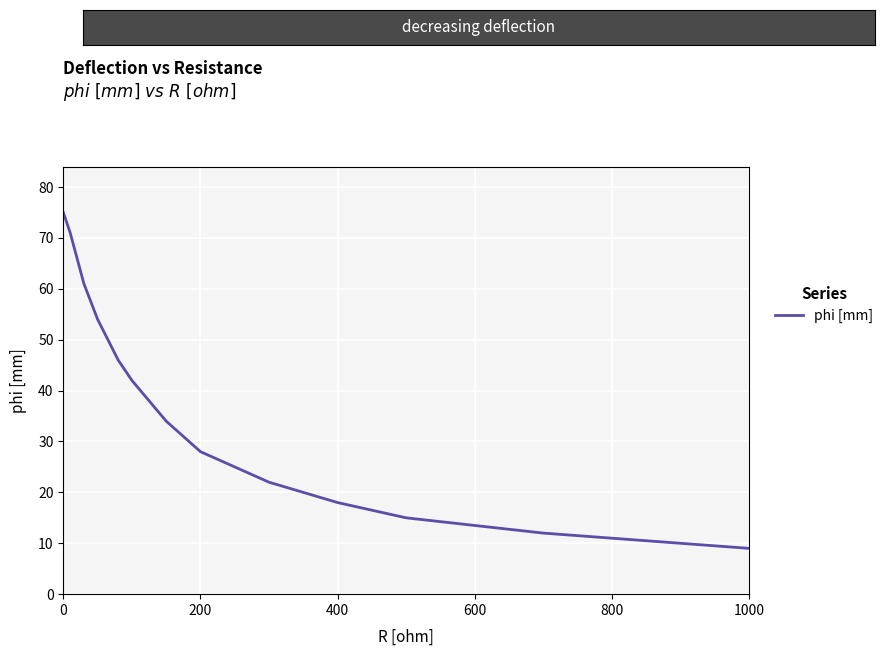

What is the difference between the maximum and minimum values?

66